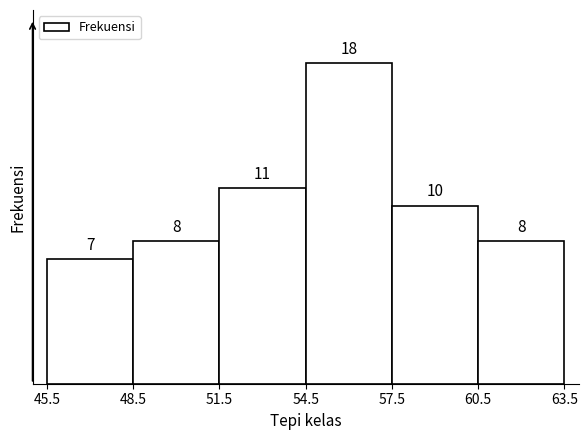

Which range on the x-axis has the tallest bar?

54.5 to 57.5